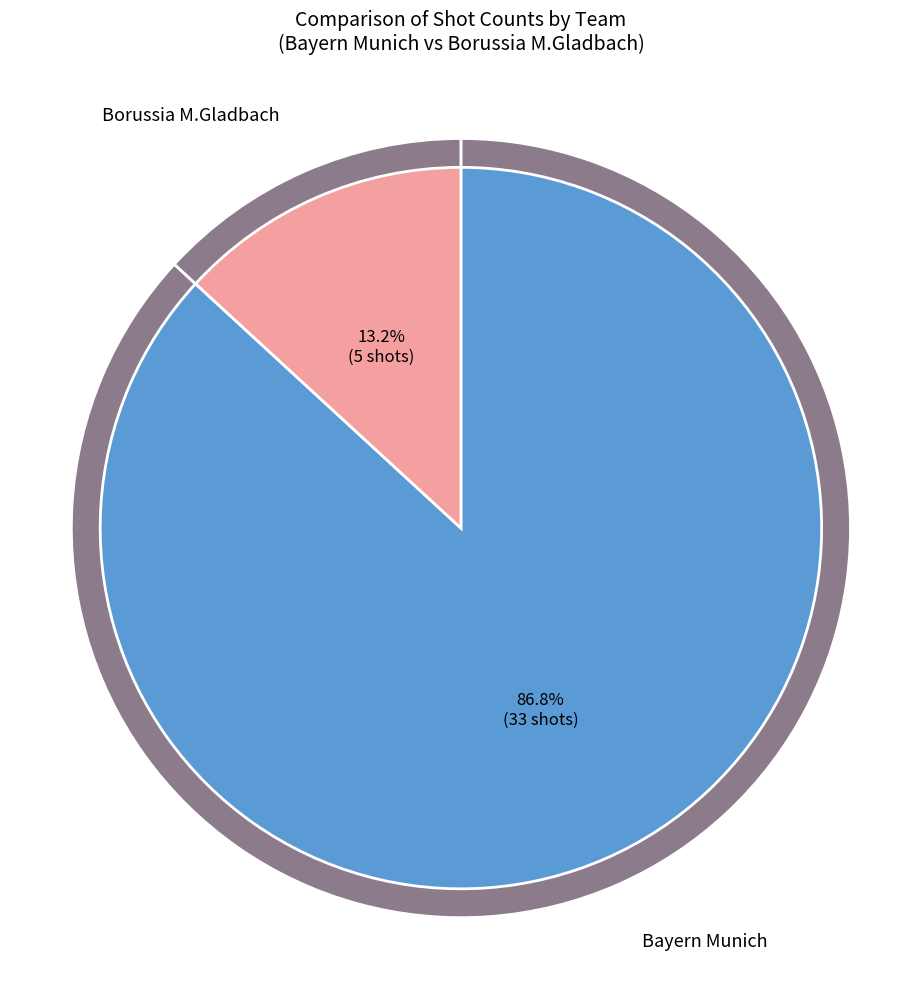

What percentage do Bayern Munich and Borussia M.Gladbach together represent?

100.0%